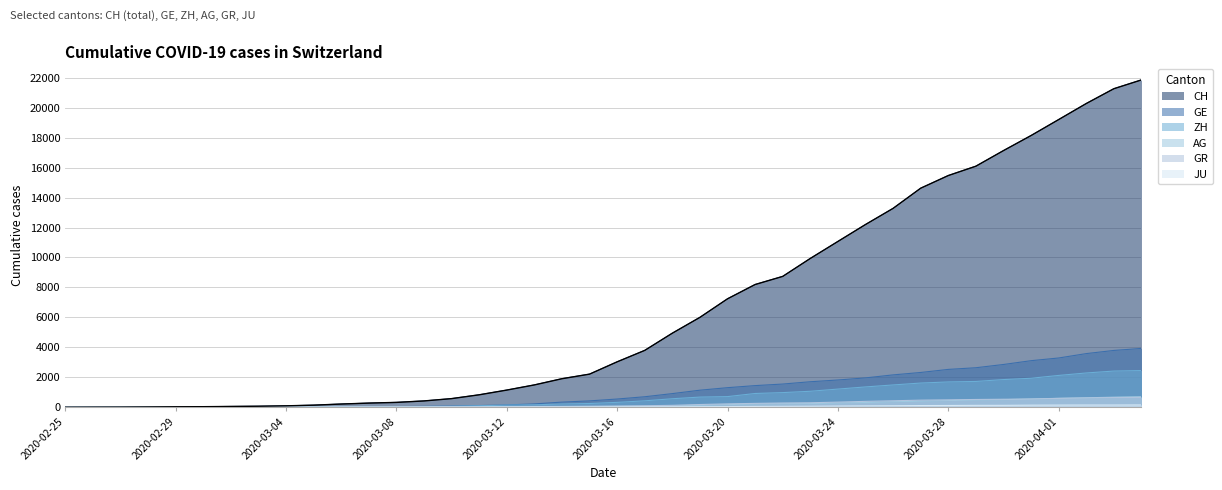

Does the chart have visible grid lines?

Yes